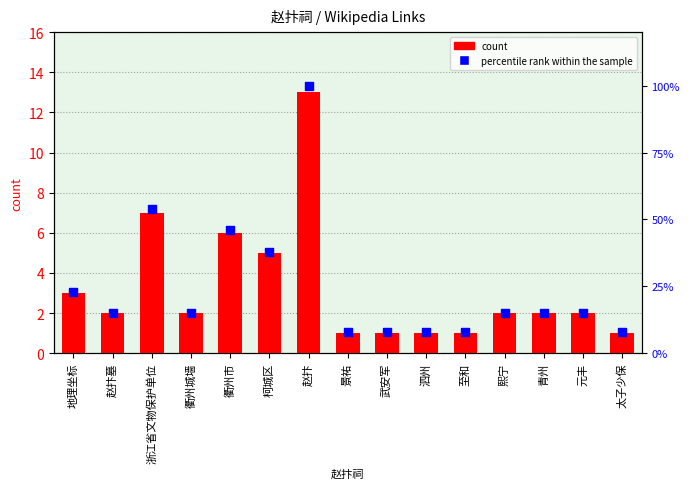

Is the value of percentile rank within the sample at 熙宁 greater than the value of count at 太子少保?

Yes